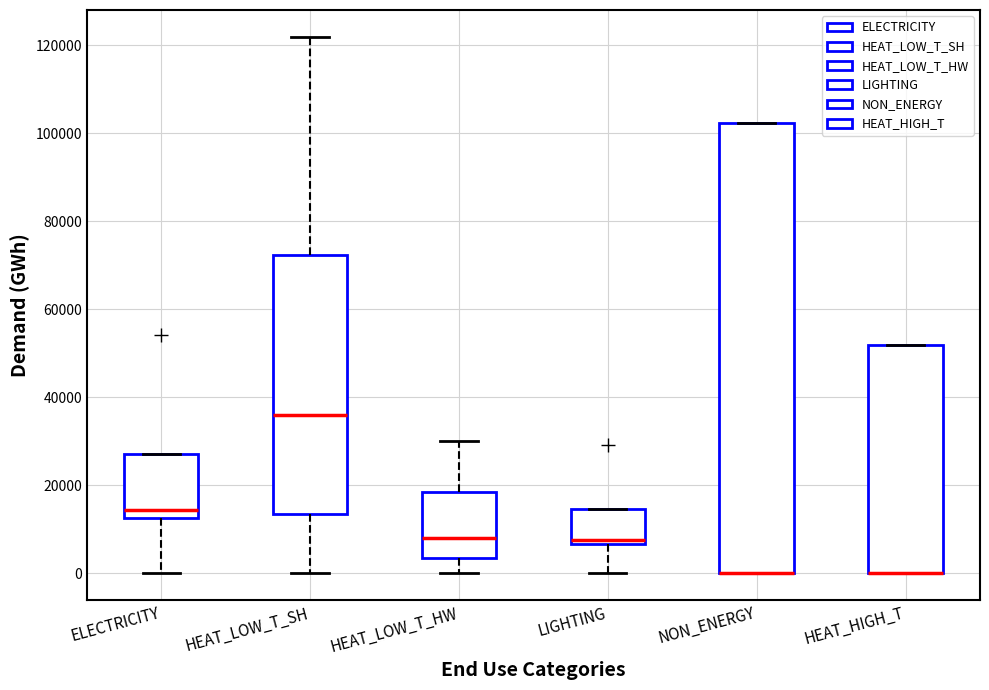

Which box is the tallest, from its lower edge to its upper edge?

NON_ENERGY